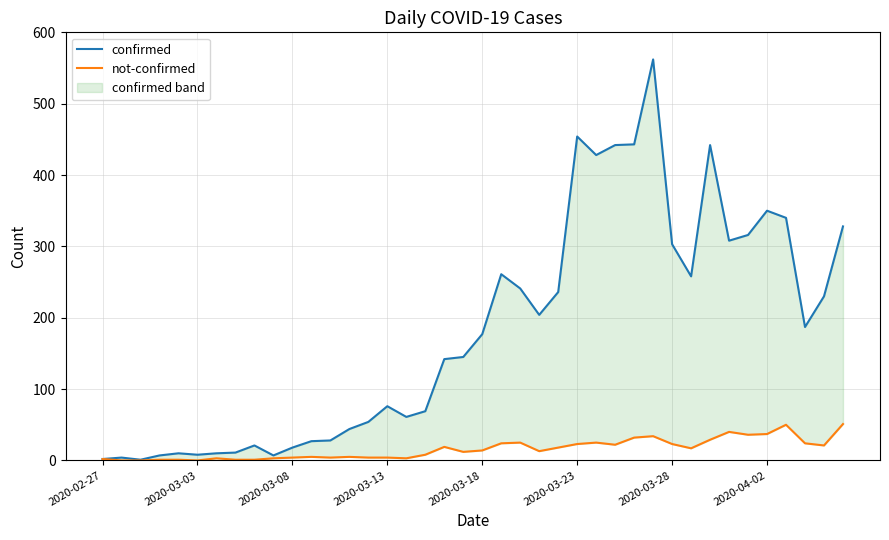

How many lines are shown in the chart?

2